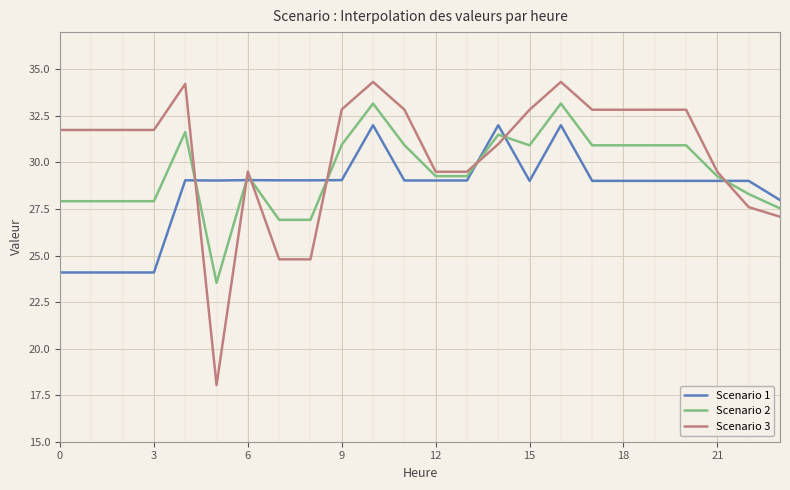

After their last crossing, which series has the higher values: Scenario 1 or Scenario 2?

Scenario 1